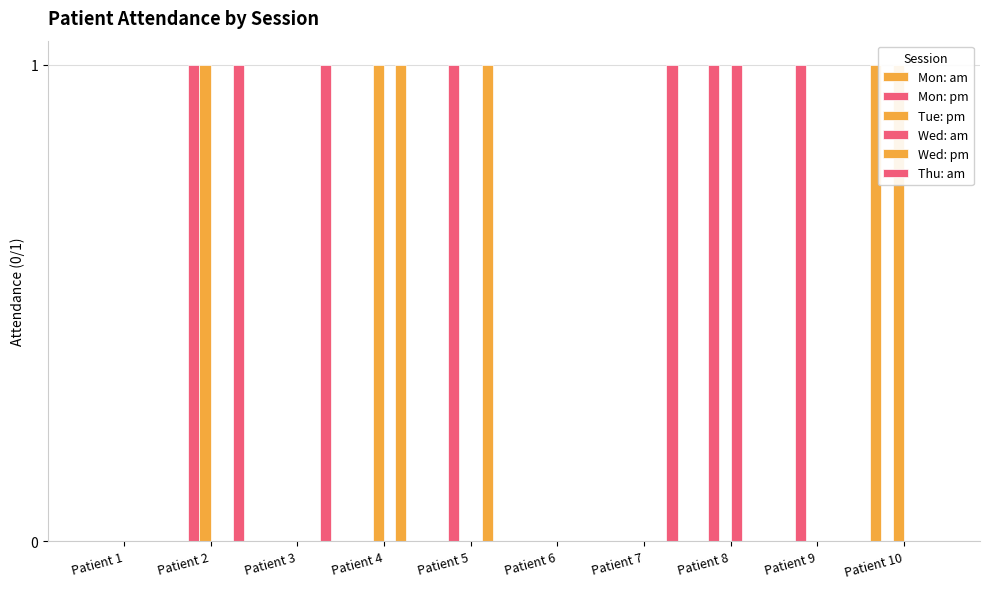

Reading right to left, extract all data points from this chart.

Mon: am: Patient 10=1	Patient 9=0	Patient 8=0	Patient 7=0	Patient 6=0	Patient 5=0	Patient 4=0	Patient 3=0	Patient 2=0	Patient 1=0
Mon: pm: Patient 10=0	Patient 9=1	Patient 8=1	Patient 7=0	Patient 6=0	Patient 5=1	Patient 4=0	Patient 3=0	Patient 2=1	Patient 1=0
Tue: pm: Patient 10=1	Patient 9=0	Patient 8=0	Patient 7=0	Patient 6=0	Patient 5=0	Patient 4=1	Patient 3=0	Patient 2=1	Patient 1=0
Wed: am: Patient 10=0	Patient 9=0	Patient 8=1	Patient 7=0	Patient 6=0	Patient 5=0	Patient 4=0	Patient 3=0	Patient 2=0	Patient 1=0
Wed: pm: Patient 10=0	Patient 9=0	Patient 8=0	Patient 7=0	Patient 6=0	Patient 5=1	Patient 4=1	Patient 3=0	Patient 2=0	Patient 1=0
Thu: am: Patient 10=0	Patient 9=0	Patient 8=0	Patient 7=1	Patient 6=0	Patient 5=0	Patient 4=0	Patient 3=1	Patient 2=1	Patient 1=0